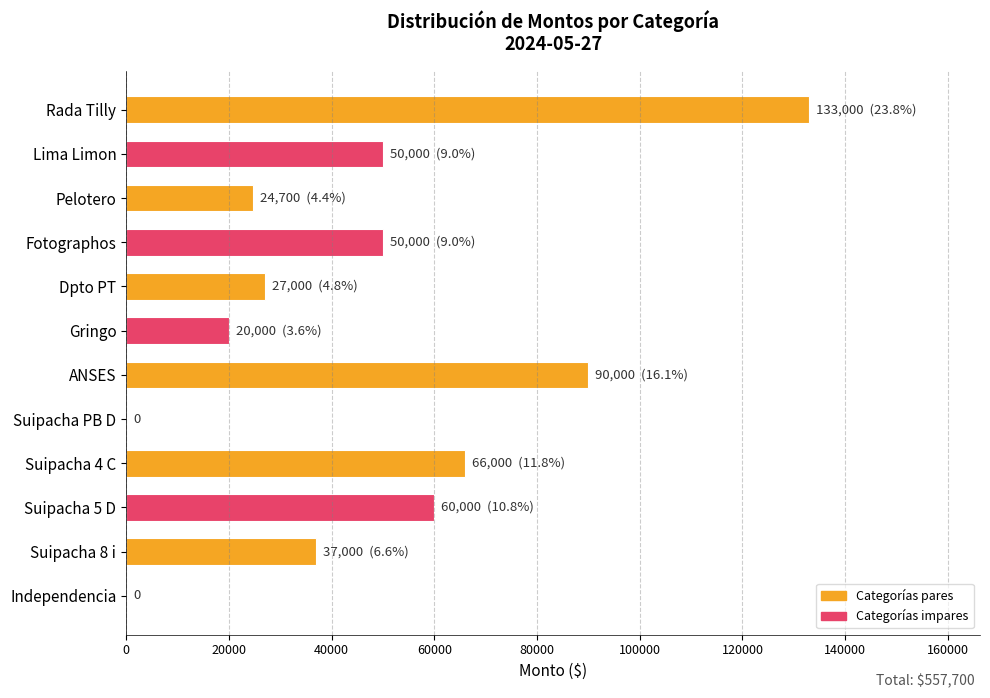

What is the average value?

46475